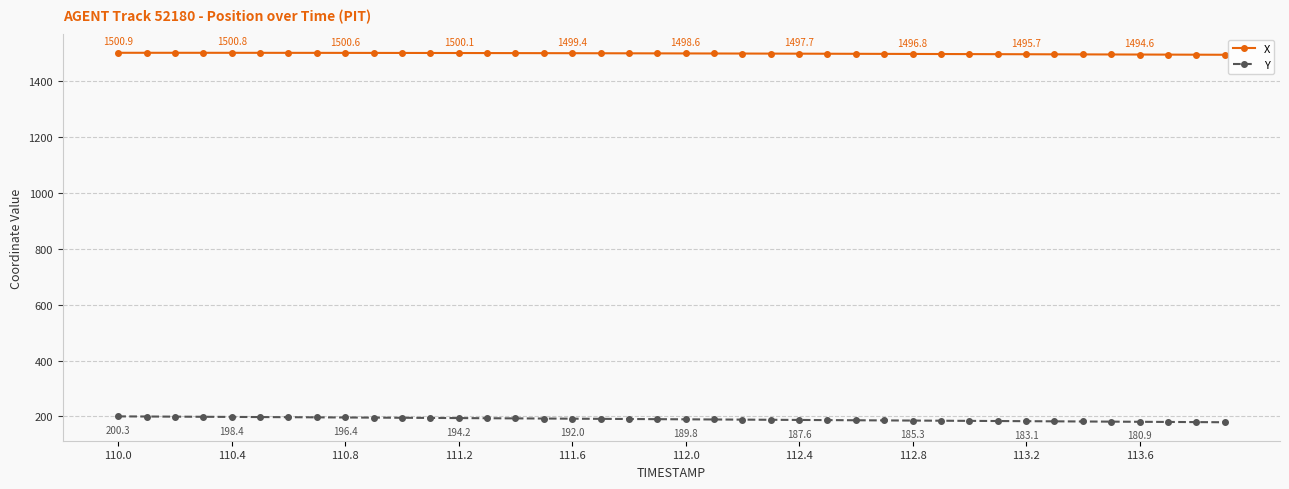

True or false: Y and X intersect in this chart.

False